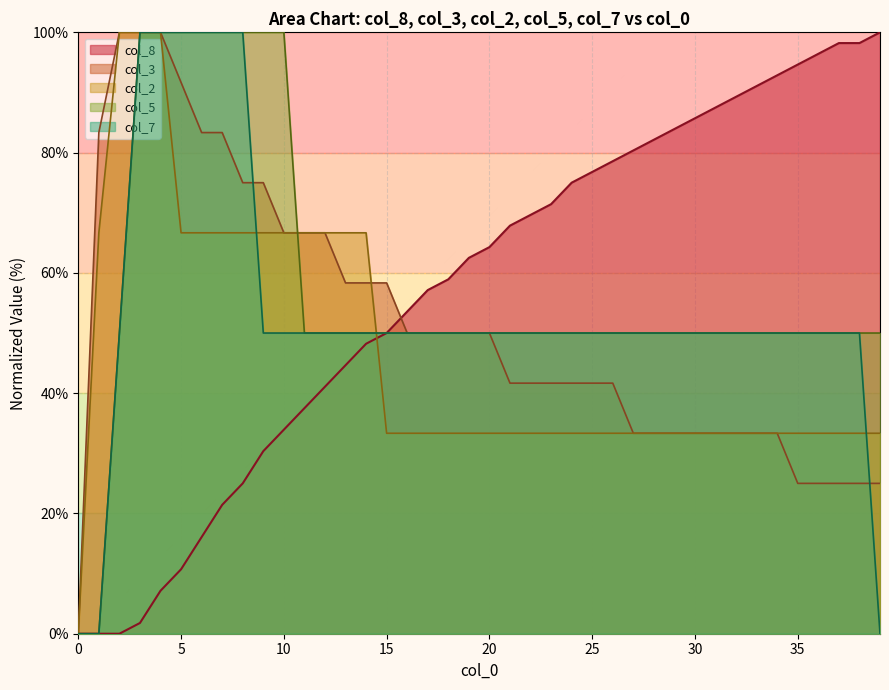

Is it true that col_2 equals 55.8 at 30?

False